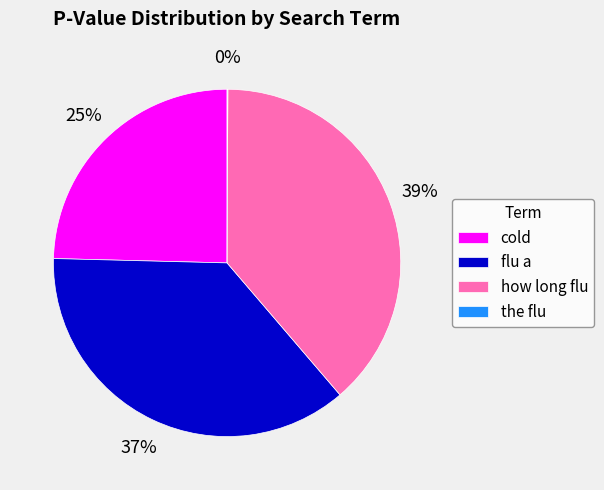

Which slice is the largest?

how long flu